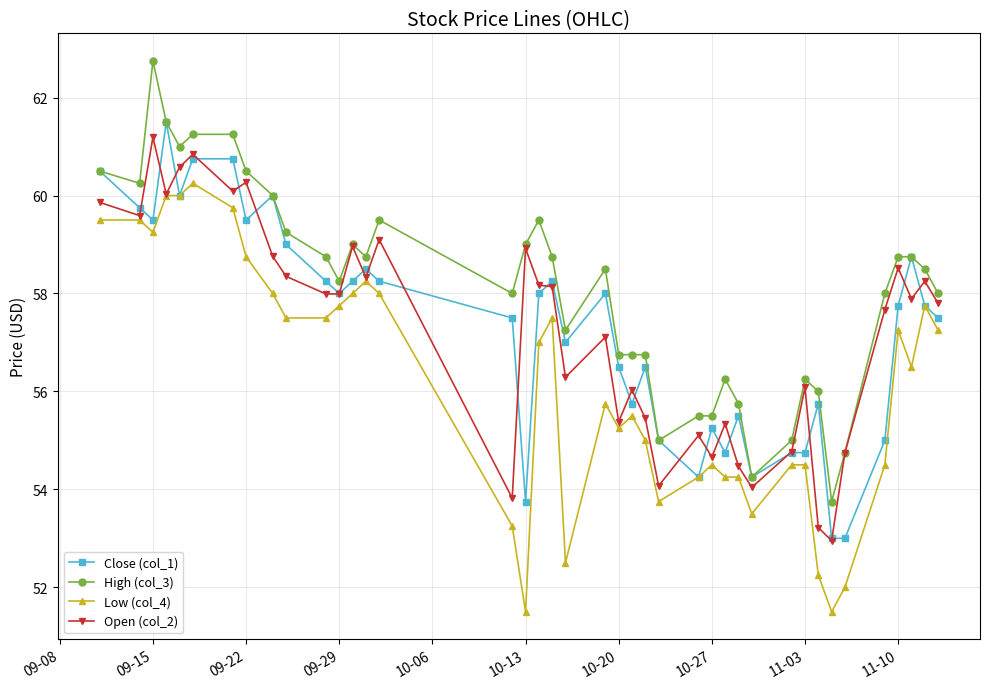

What is the average value of the Low (col_4) series?

56.2